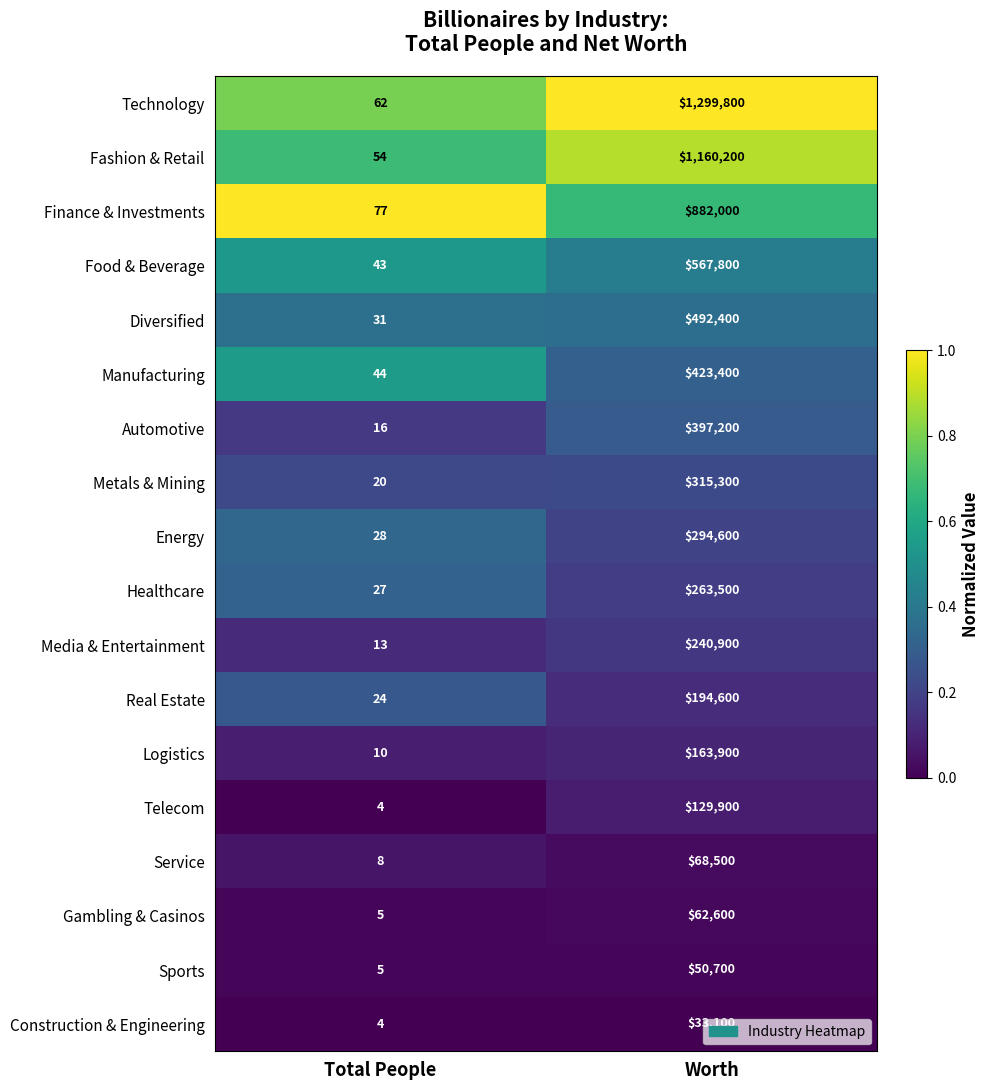

What is the total value across all series at Worth?

7040400